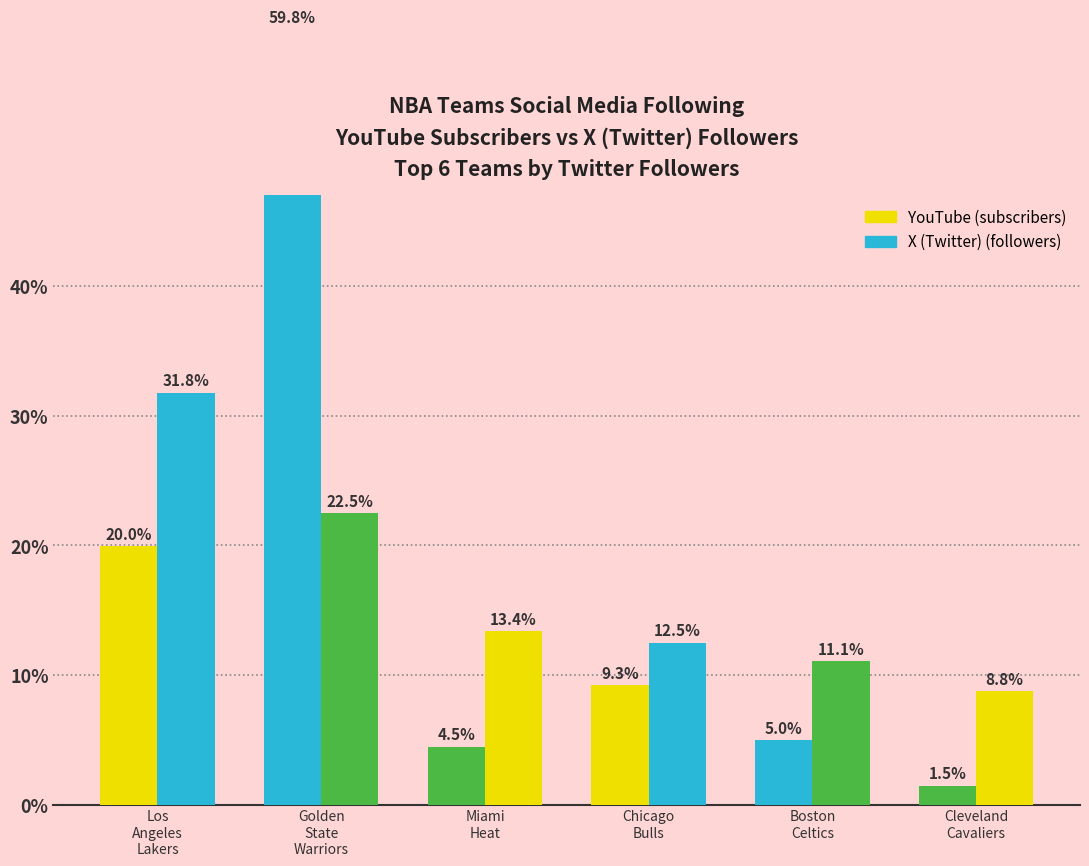

What is the minimum value for YouTube (subscribers)?

1.5